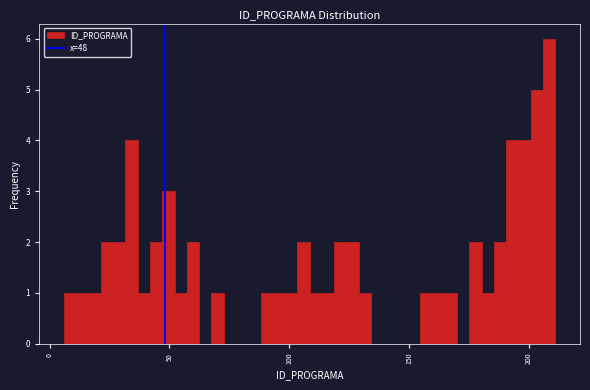

Read against the x-axis, roughly where is the centre of the tallest bar?

210